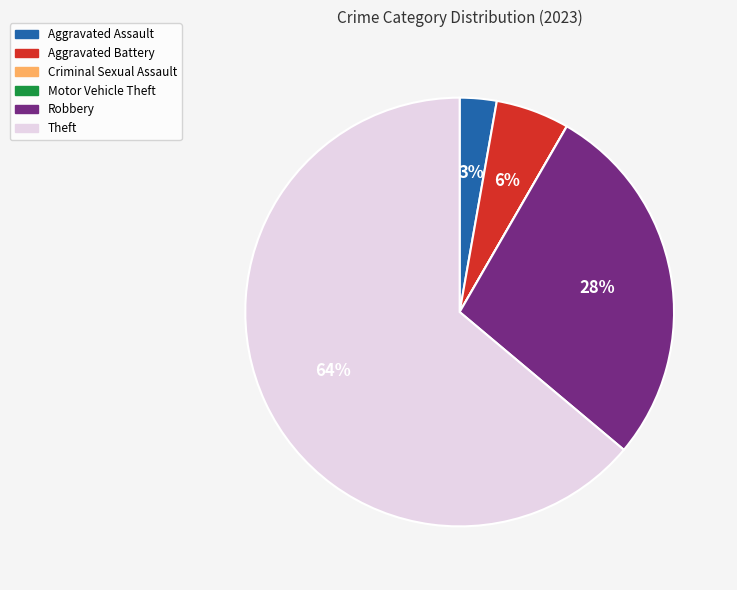

To the nearest percent, what is the average slice percentage?

17%